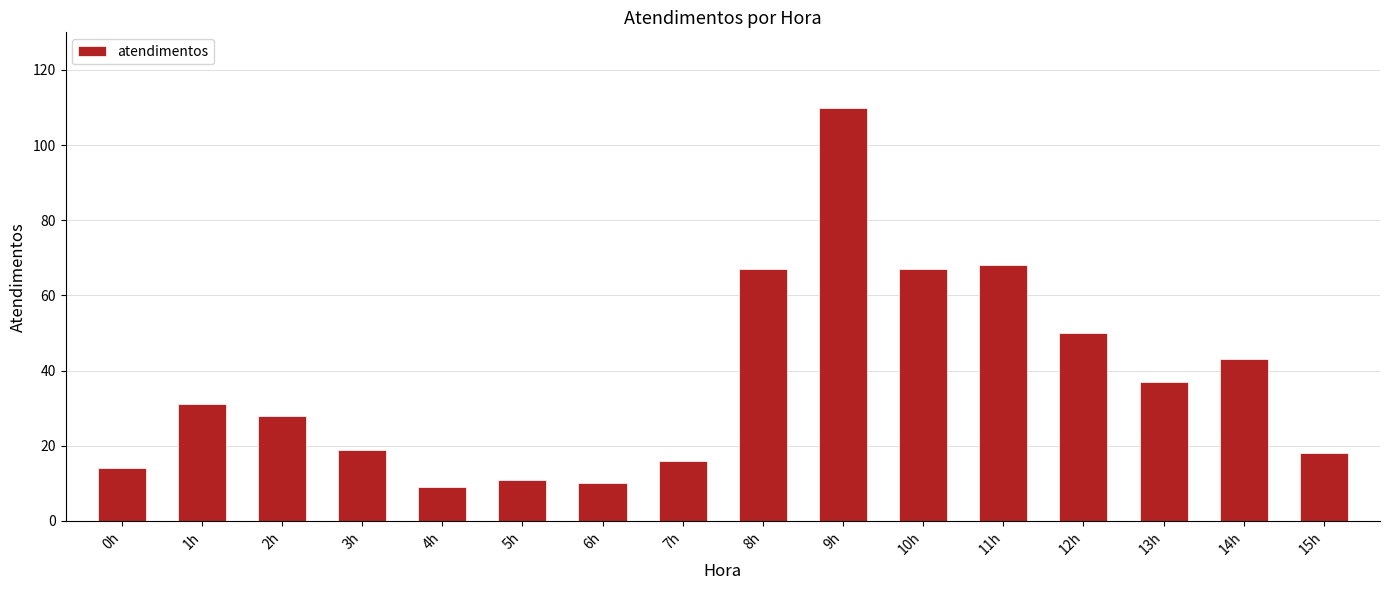

What is the maximum value shown in the chart?

110